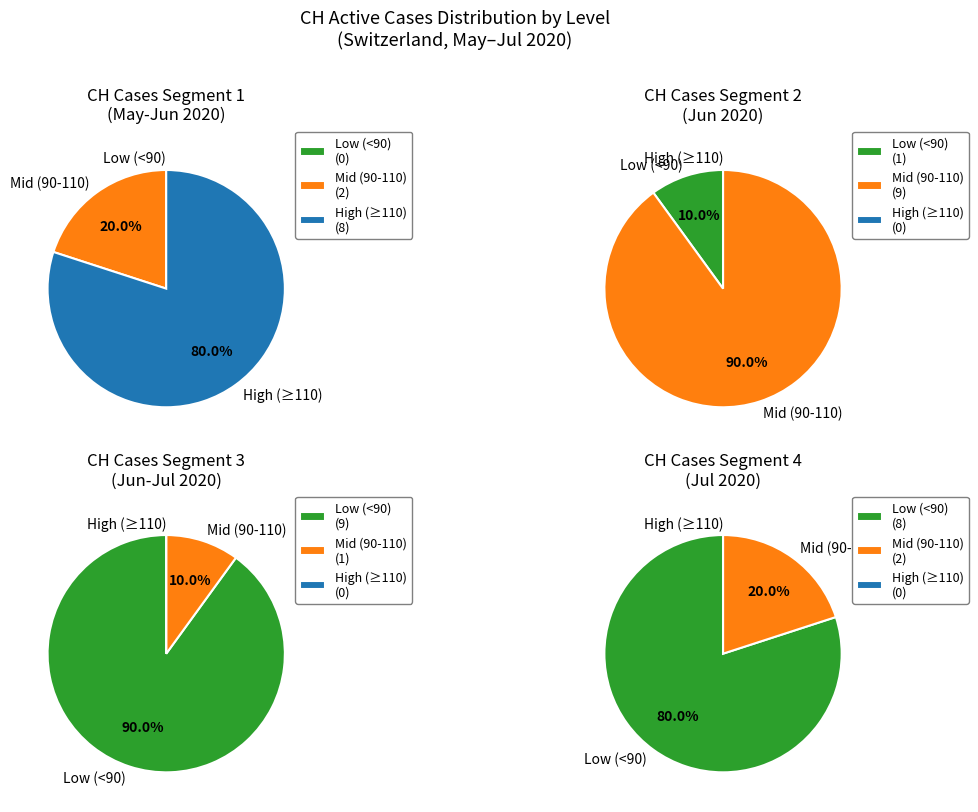

Is 1 the majority of the pie?

No